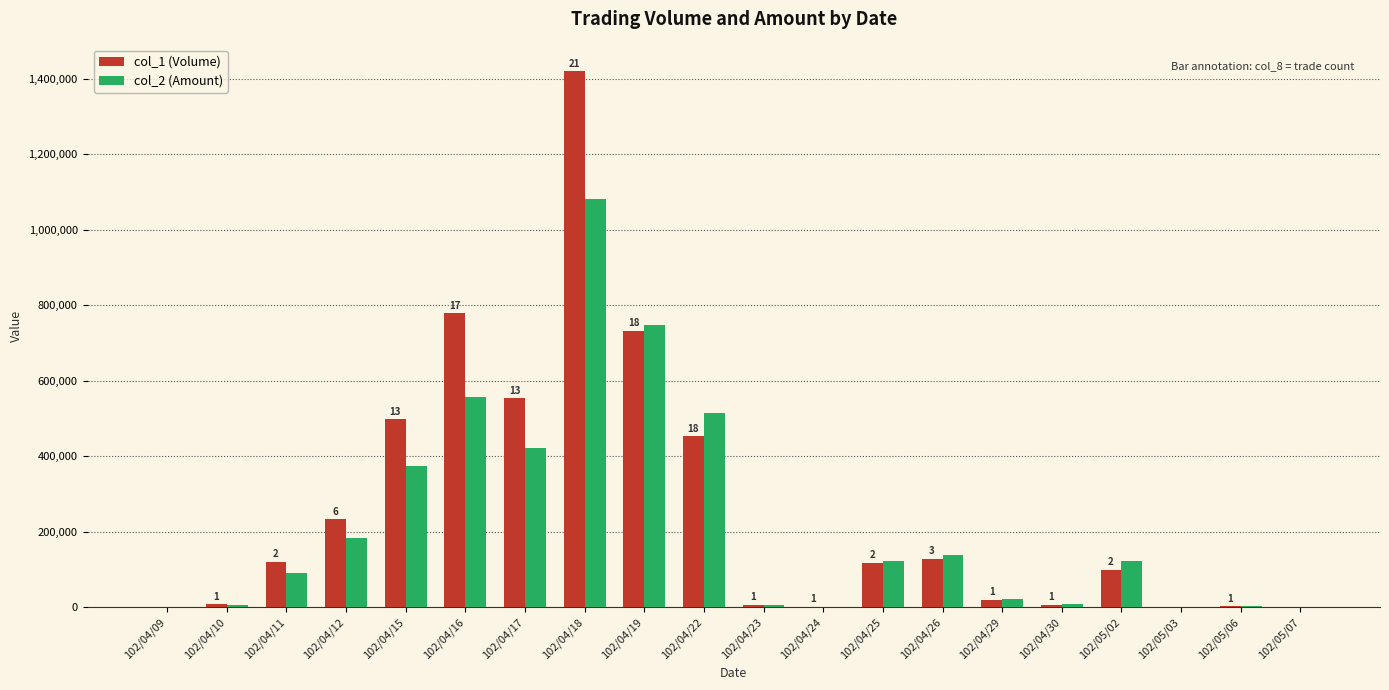

Is the value of col_1 (Volume) at 102/04/10 greater than the value of col_2 (Amount) at 102/04/18?

No